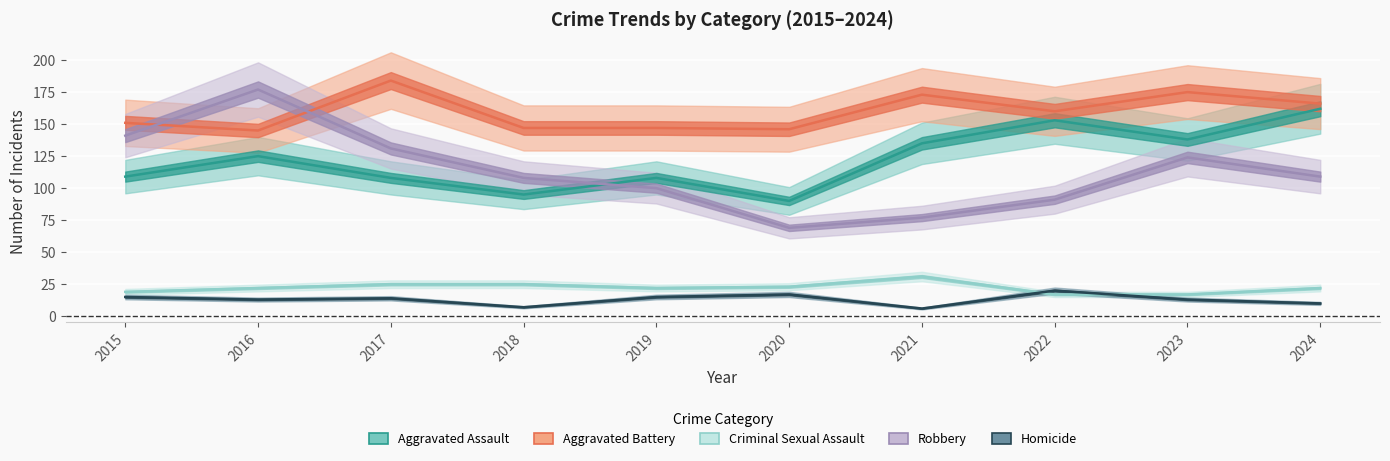

At which category does the chart reach its minimum across all series?

2021